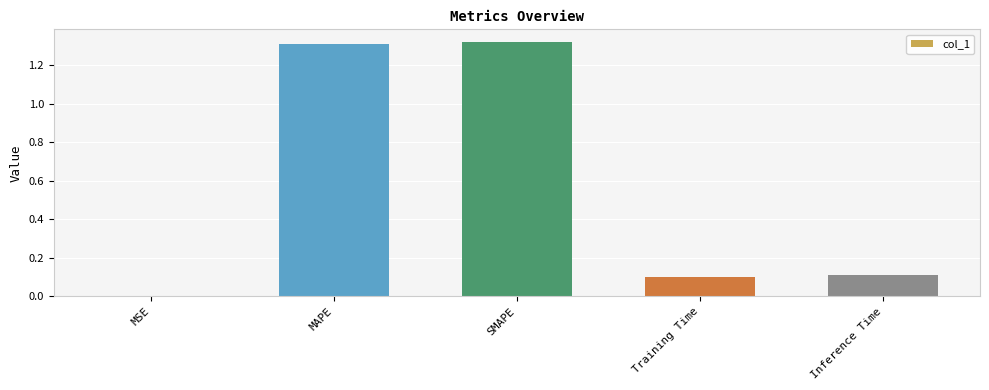

The chart shows a value of 2.1 at MAPE. True or false?

False